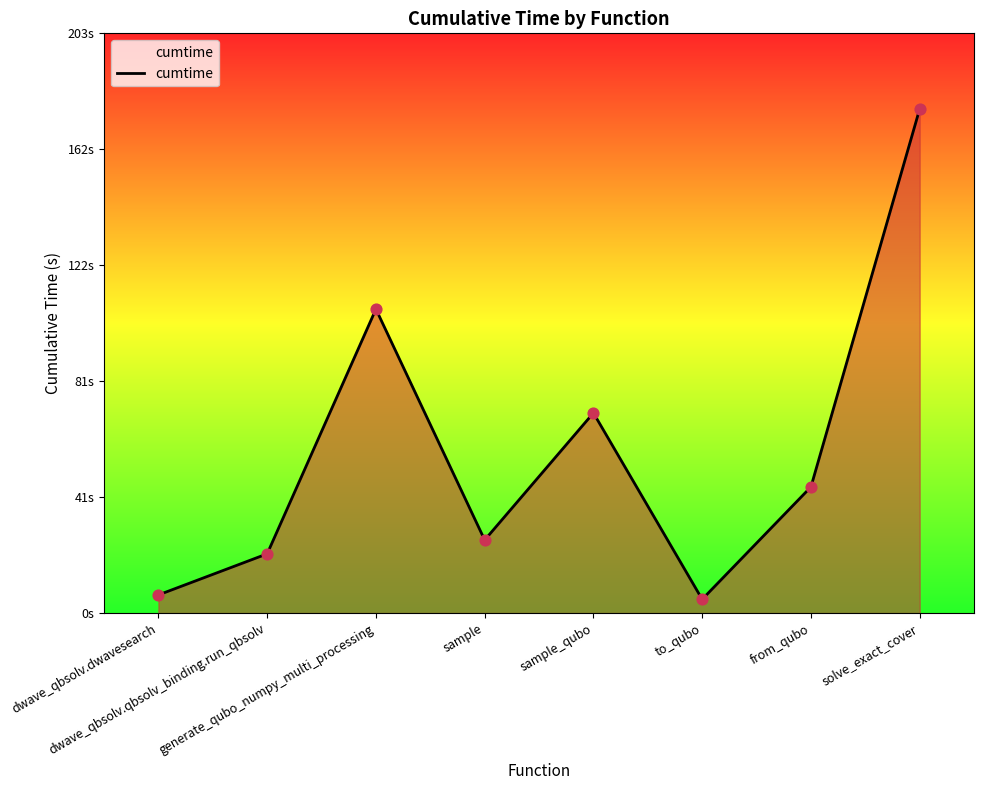

Approximately how many times larger is the value at solve_exact_cover compared to sample_qubo?

2.5